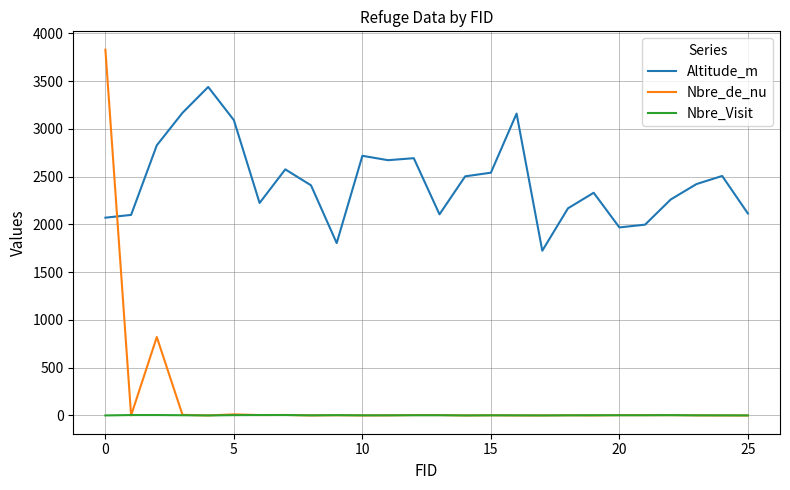

True or false: Altitude_m and Nbre_Visit intersect in this chart.

False